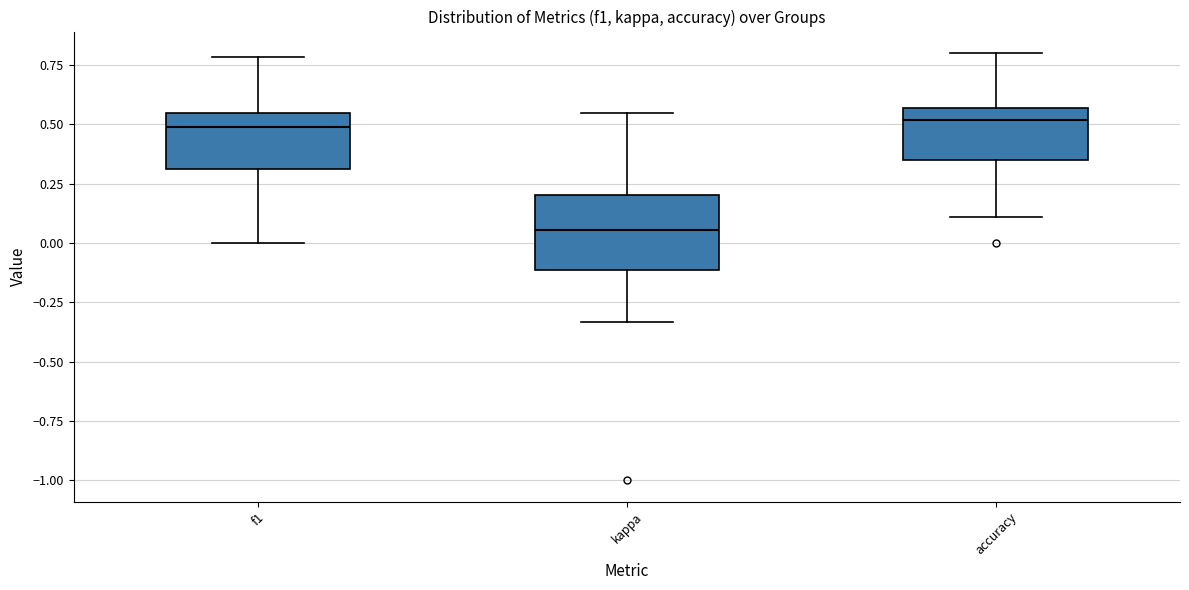

Reading left to right, transcribe this box plot: for each box, give where its median line is, the range the box spans, and where its two whiskers end, as read against the y-axis. The values are not printed on the chart, so give them approximately, as read against the axis.

f1: median 0.50, box 0.30 to 0.55, whiskers 0.00 to 0.80
kappa: median 0.05, box -0.10 to 0.20, whiskers -0.35 to 0.55
accuracy: median 0.50, box 0.35 to 0.55, whiskers 0.10 to 0.80